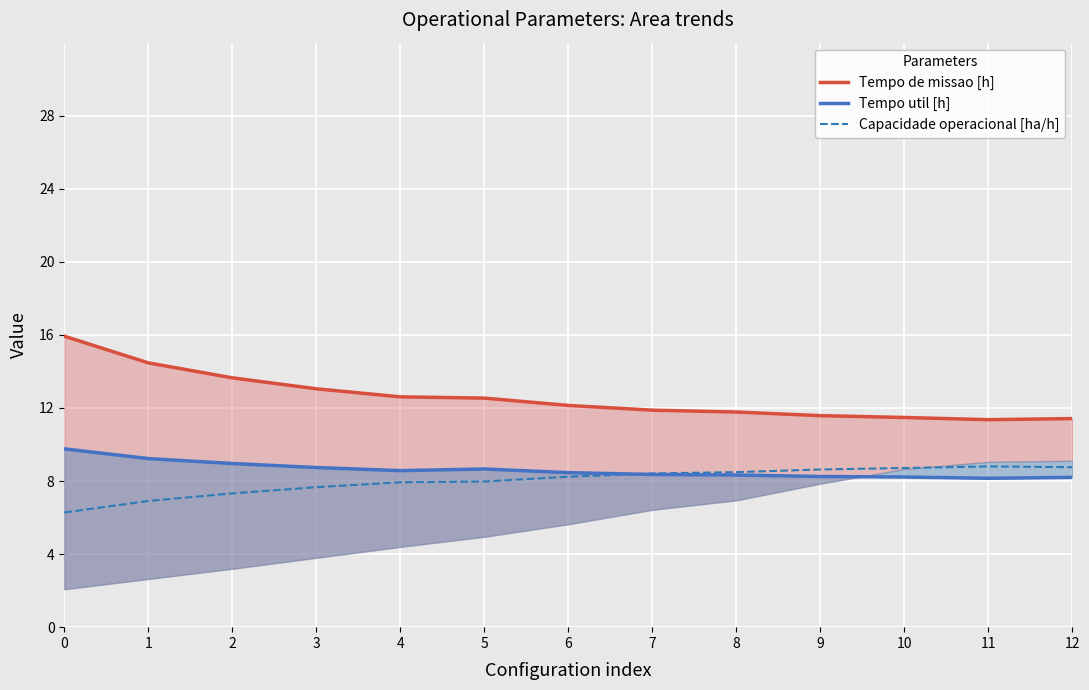

How many lines are shown in the chart?

3